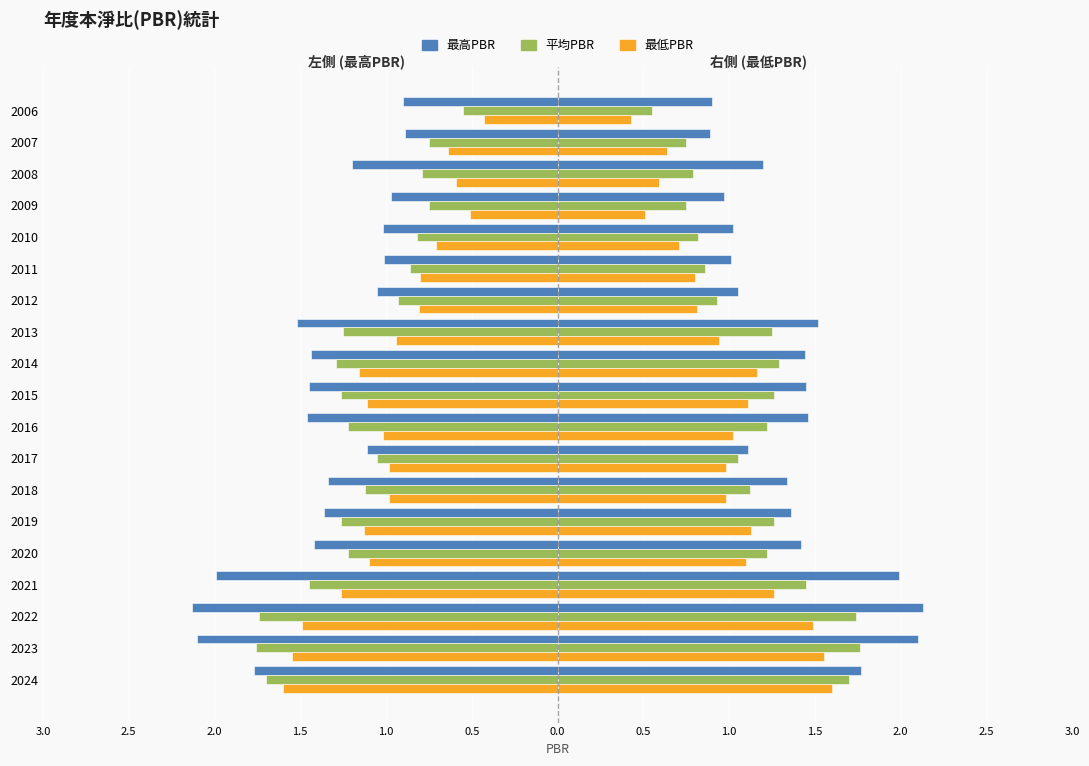

What is the value of the 最高PBR bar at the 2nd from the left?

-2.1